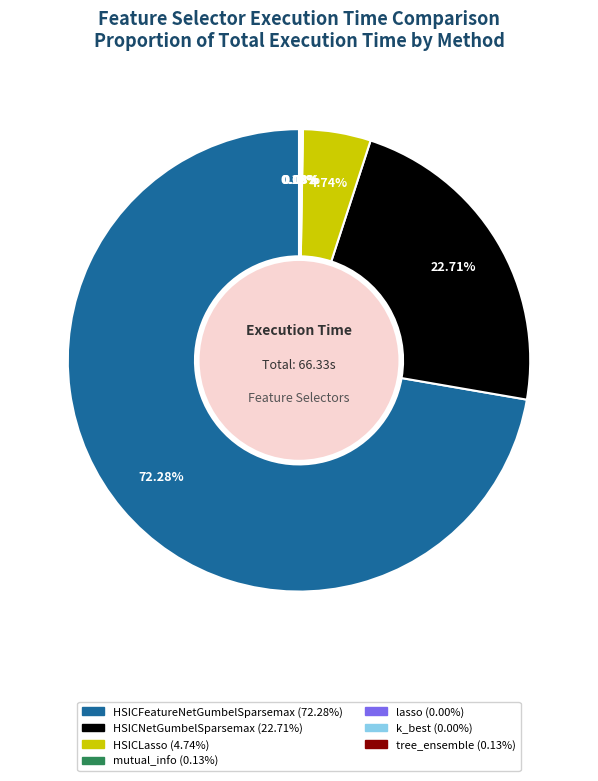

Which category accounts for the majority?

HSICFeatureNetGumbelSparsemax